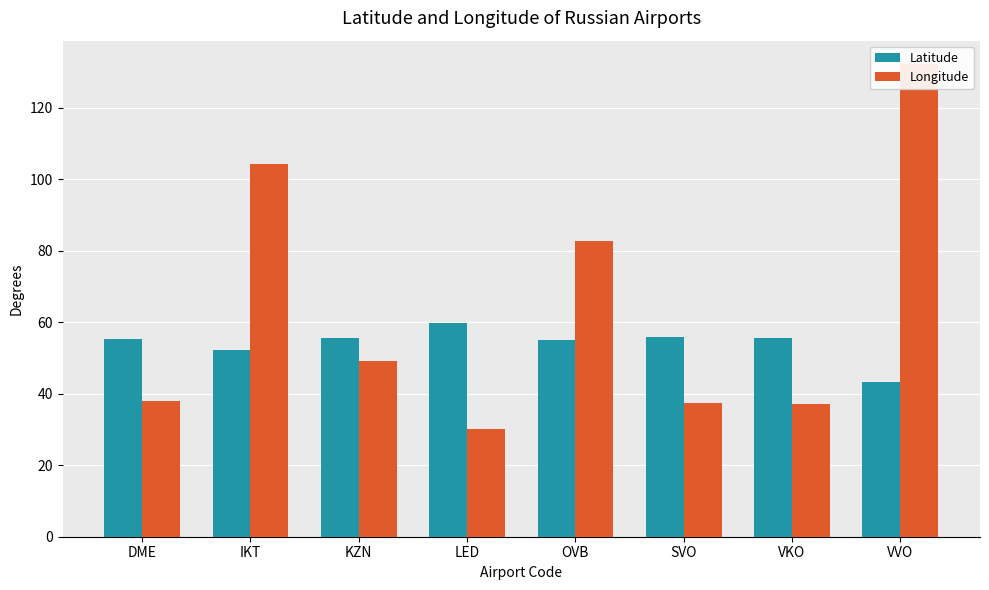

Rank the series at VKO from highest to lowest value.

Latitude, Longitude